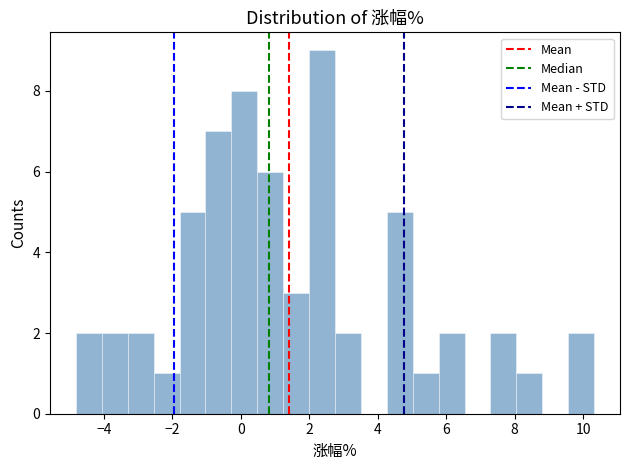

Read against the x-axis, roughly where is the centre of the tallest bar?

2.4